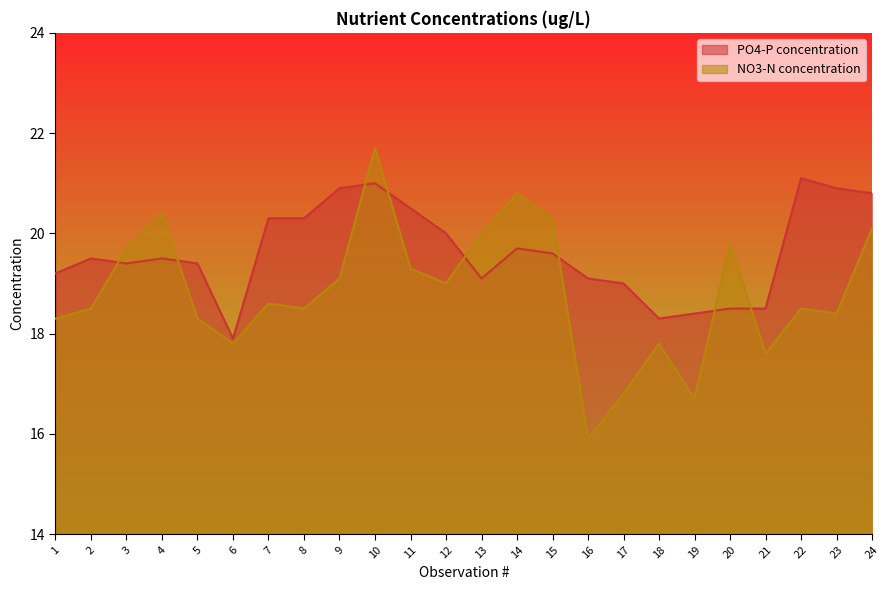

The NO3-N concentration series shows 10.8 at 9. True or false?

False